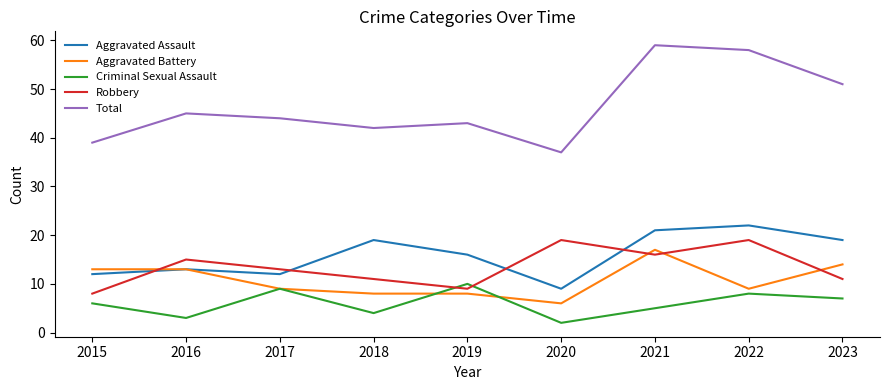

At how many categories does at least one series exceed 32?

9